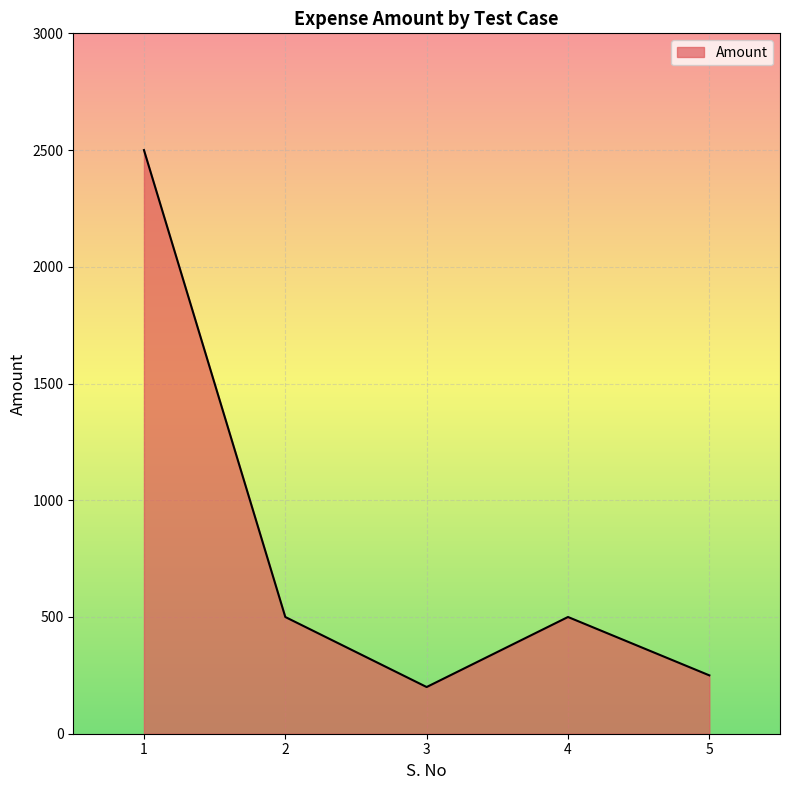

What is the sum of the values at 3 and 2?

700